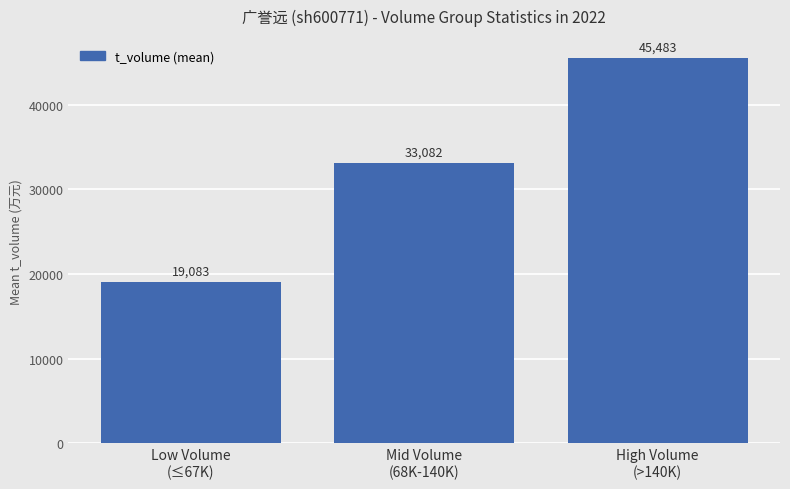

What is the maximum value shown in the chart?

45483.1